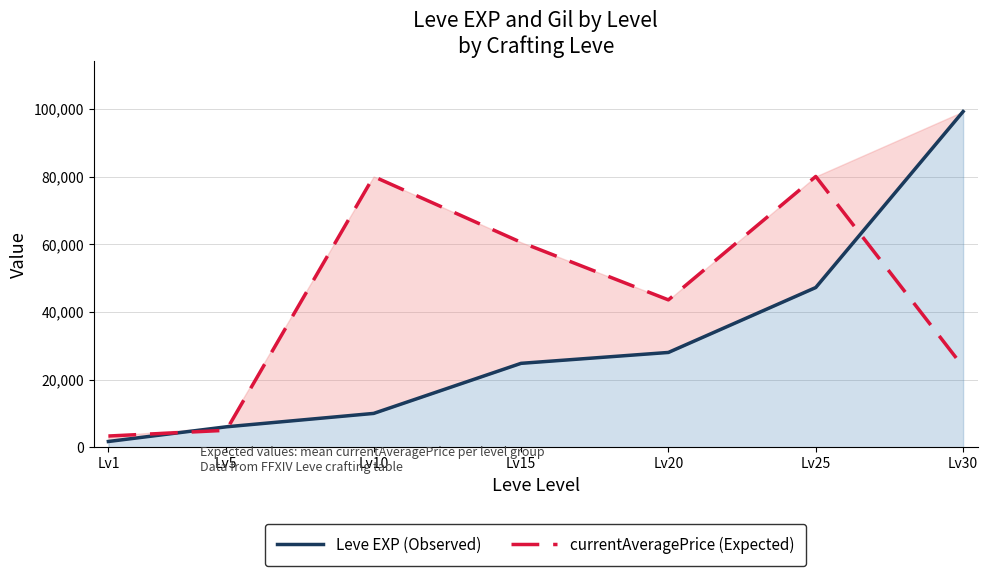

What is the maximum value shown in the chart?

99220